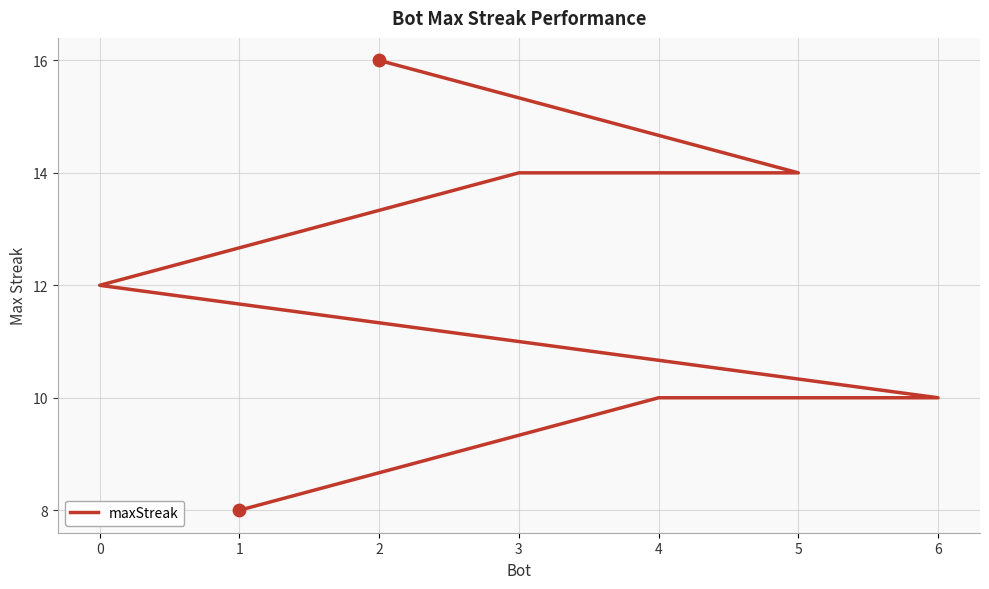

Which has a higher value, 5 or 3?

5